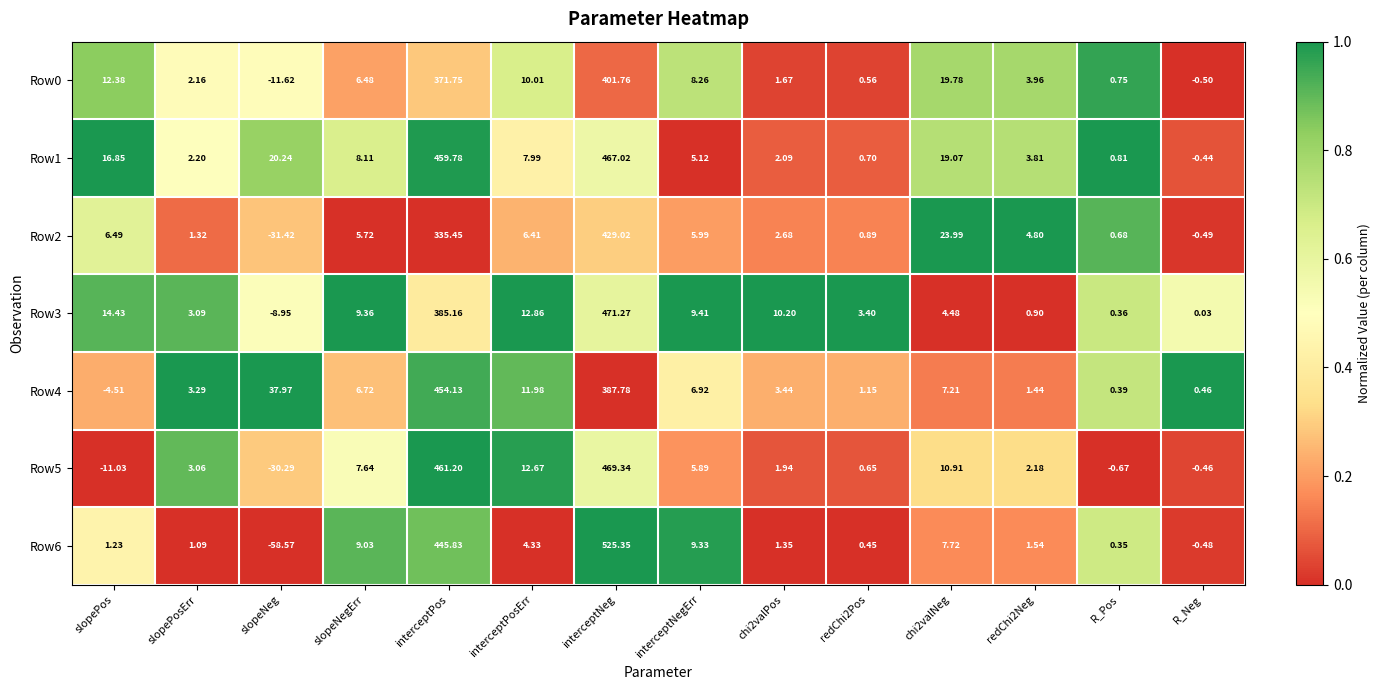

At which label is Row4 closest to 224?

interceptNeg